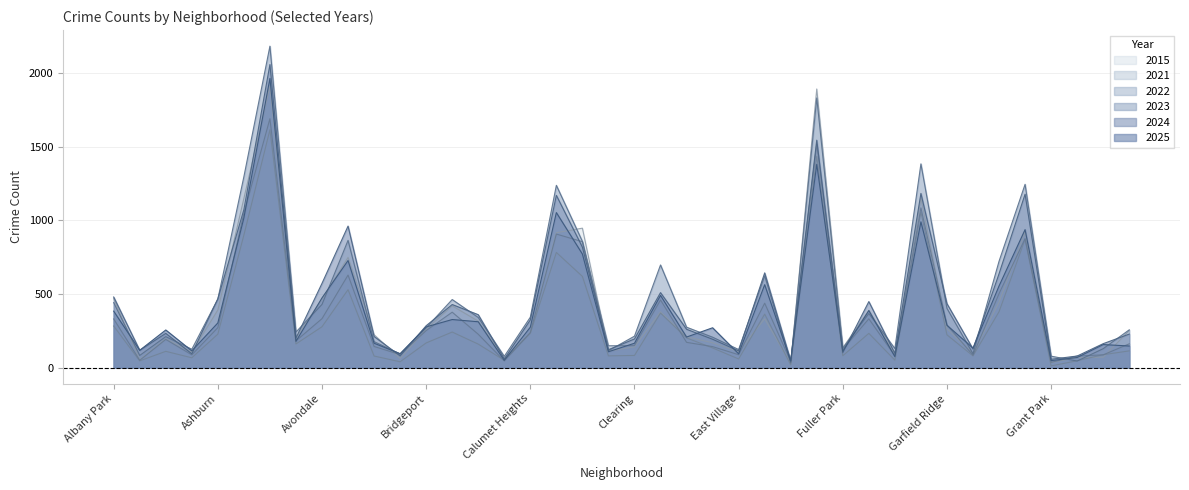

What is the label of the 2nd point from the left?

Andersonville